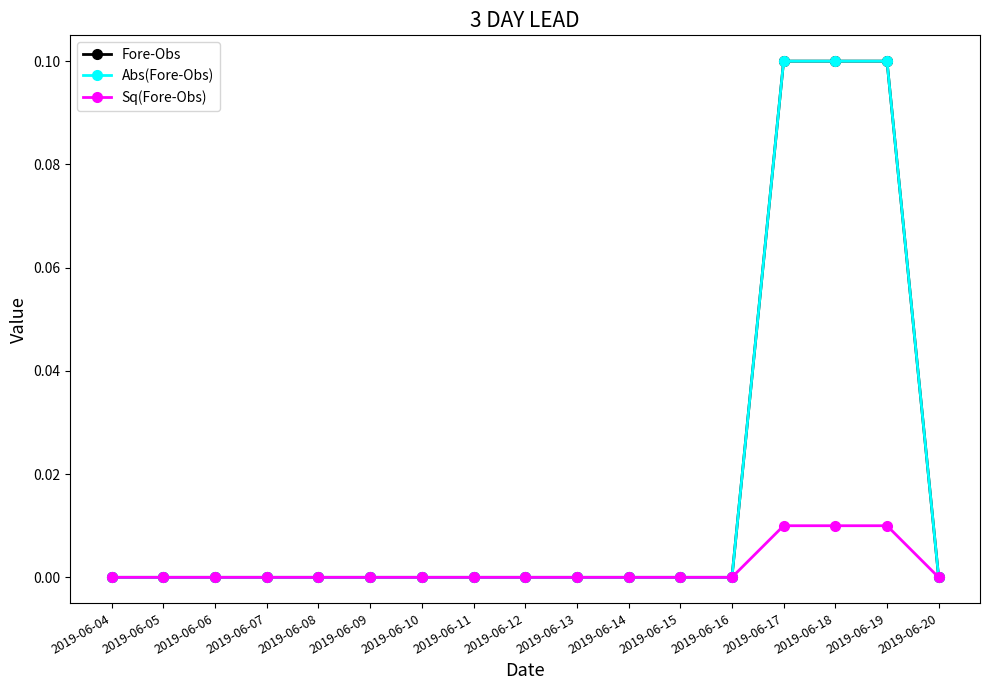

Reading right to left, transcribe all the data shown in this chart.

Fore-Obs: 2019-06-20=0.0	2019-06-19=0.1	2019-06-18=0.1	2019-06-17=0.1	2019-06-16=0.0	2019-06-15=0.0	2019-06-14=0.0	2019-06-13=0.0	2019-06-12=0.0	2019-06-11=0.0	2019-06-10=0.0	2019-06-09=0.0	2019-06-08=0.0	2019-06-07=0.0	2019-06-06=0.0	2019-06-05=0.0	2019-06-04=0.0
Abs(Fore-Obs): 2019-06-20=0.0	2019-06-19=0.1	2019-06-18=0.1	2019-06-17=0.1	2019-06-16=0.0	2019-06-15=0.0	2019-06-14=0.0	2019-06-13=0.0	2019-06-12=0.0	2019-06-11=0.0	2019-06-10=0.0	2019-06-09=0.0	2019-06-08=0.0	2019-06-07=0.0	2019-06-06=0.0	2019-06-05=0.0	2019-06-04=0.0
Sq(Fore-Obs): 2019-06-20=0.0	2019-06-19=0.0	2019-06-18=0.0	2019-06-17=0.0	2019-06-16=0.0	2019-06-15=0.0	2019-06-14=0.0	2019-06-13=0.0	2019-06-12=0.0	2019-06-11=0.0	2019-06-10=0.0	2019-06-09=0.0	2019-06-08=0.0	2019-06-07=0.0	2019-06-06=0.0	2019-06-05=0.0	2019-06-04=0.0